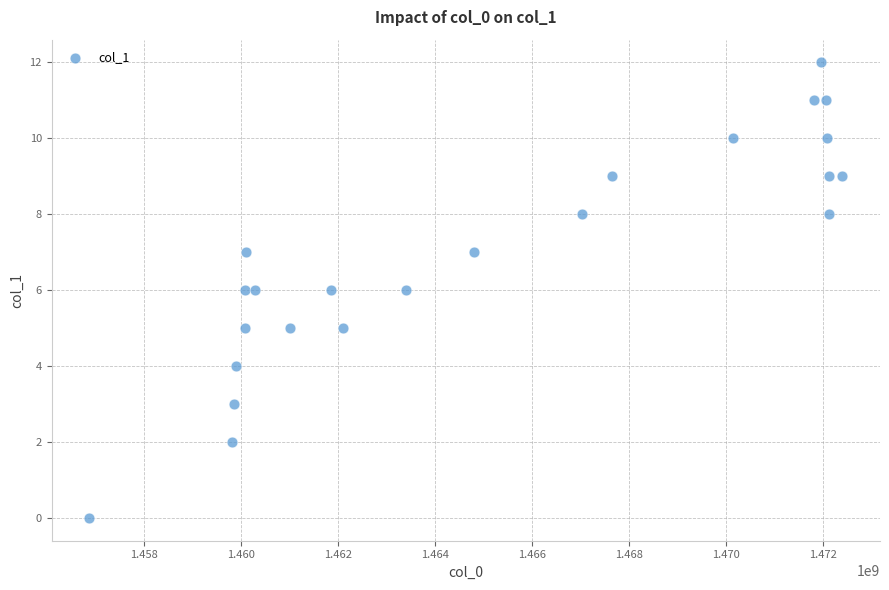

What is the range of X values (max minus min)?

15534912